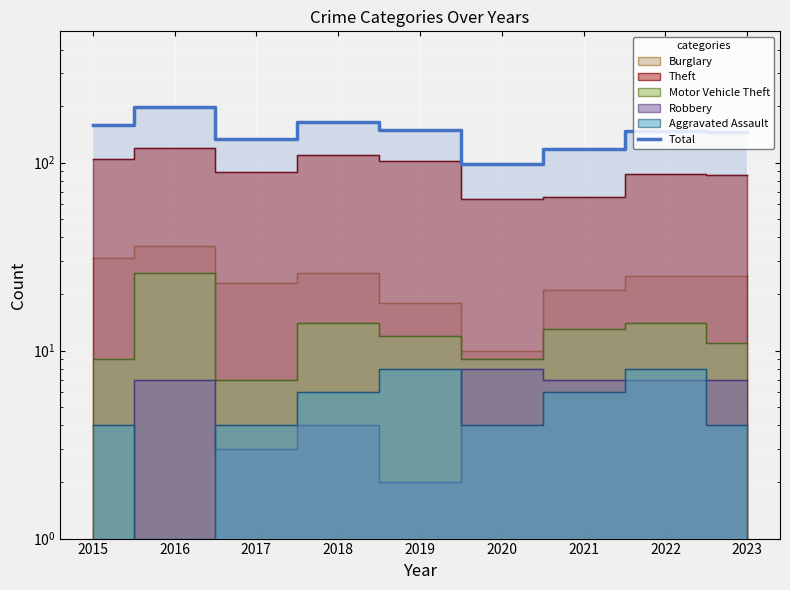

Reading left to right, extract all data points from this chart.

158	199	134	165	150	99	119	148	146